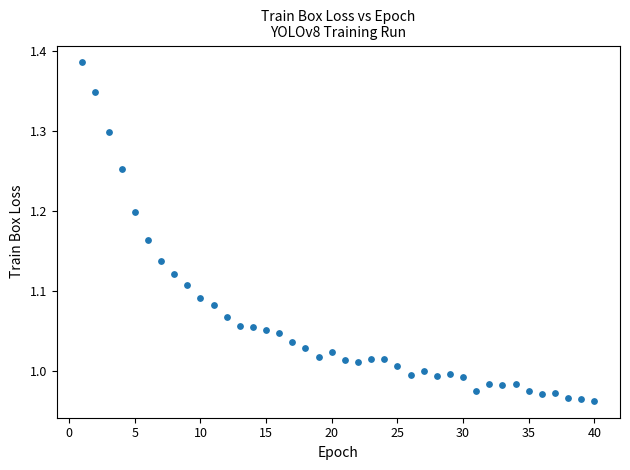

What is the range of Y values (max minus min)?

0.4